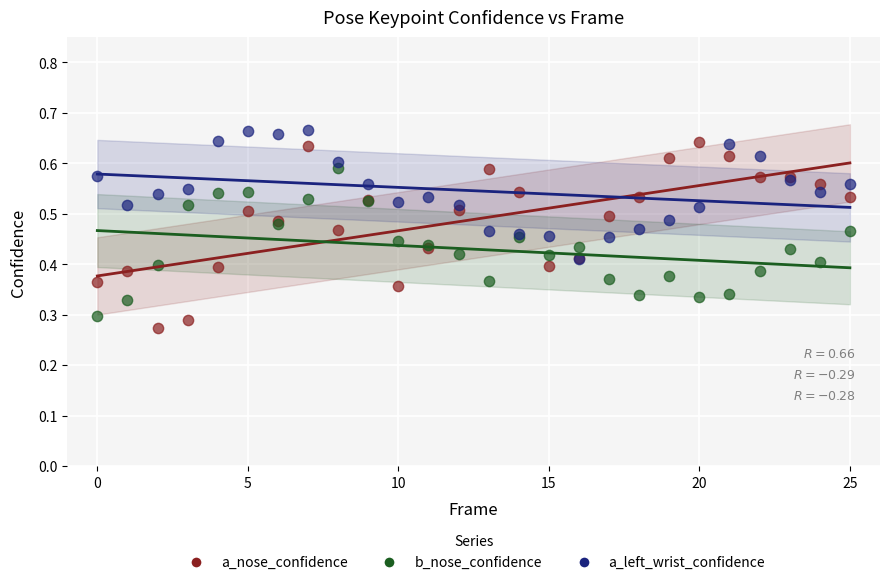

Which series reaches the maximum Y coordinate?

a_left_wrist_confidence